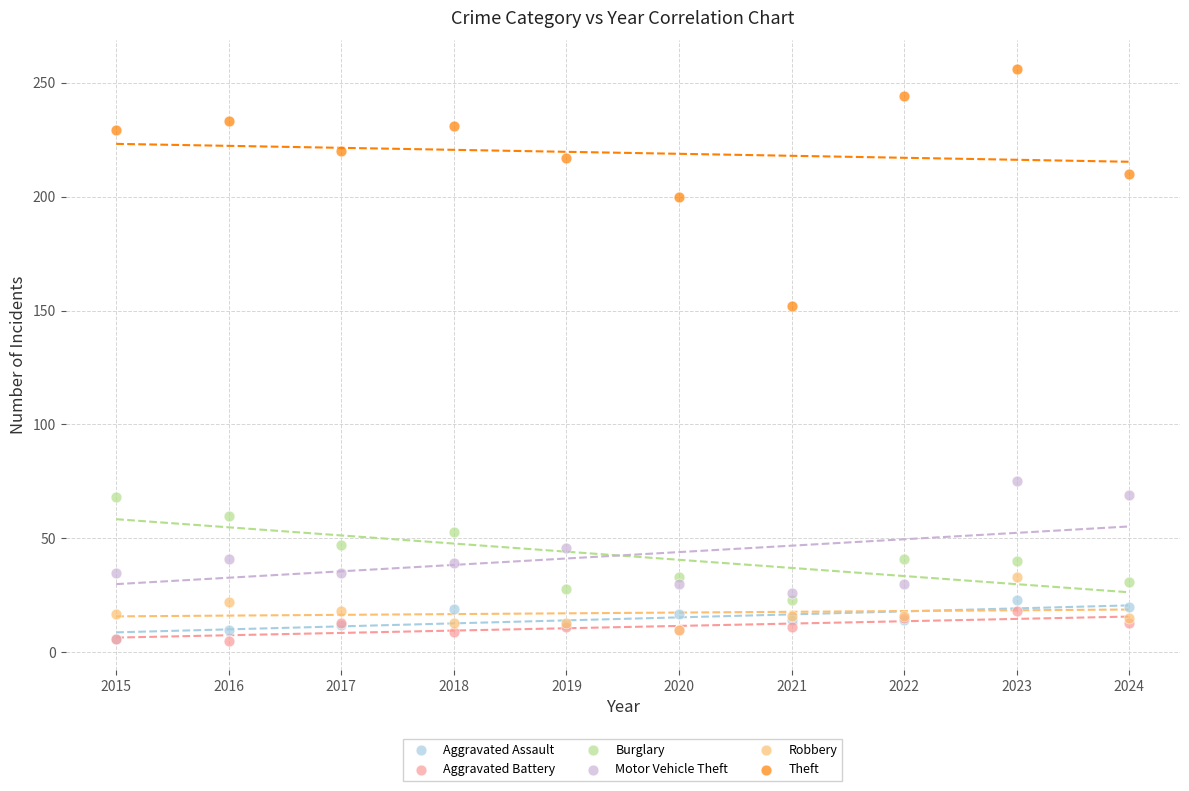

Across all series, what Y value is closest to 130?

152